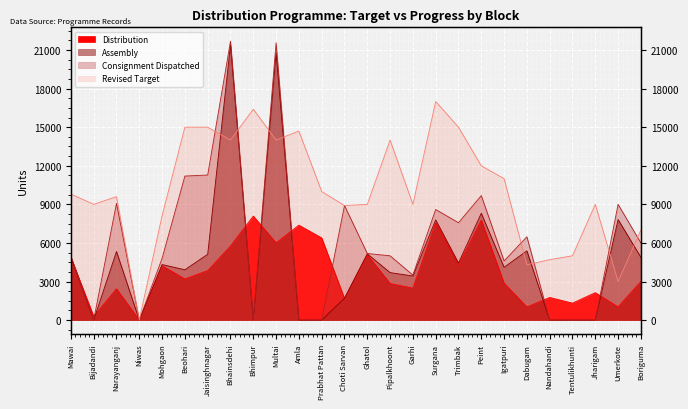

Is it true that Distribution equals 10325 at Surgana?

False